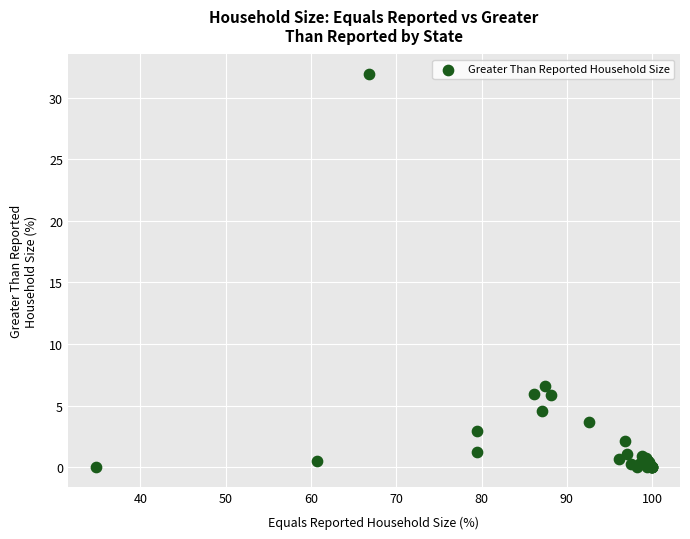

What Y value in the scatter plot is closest to 15?

6.6